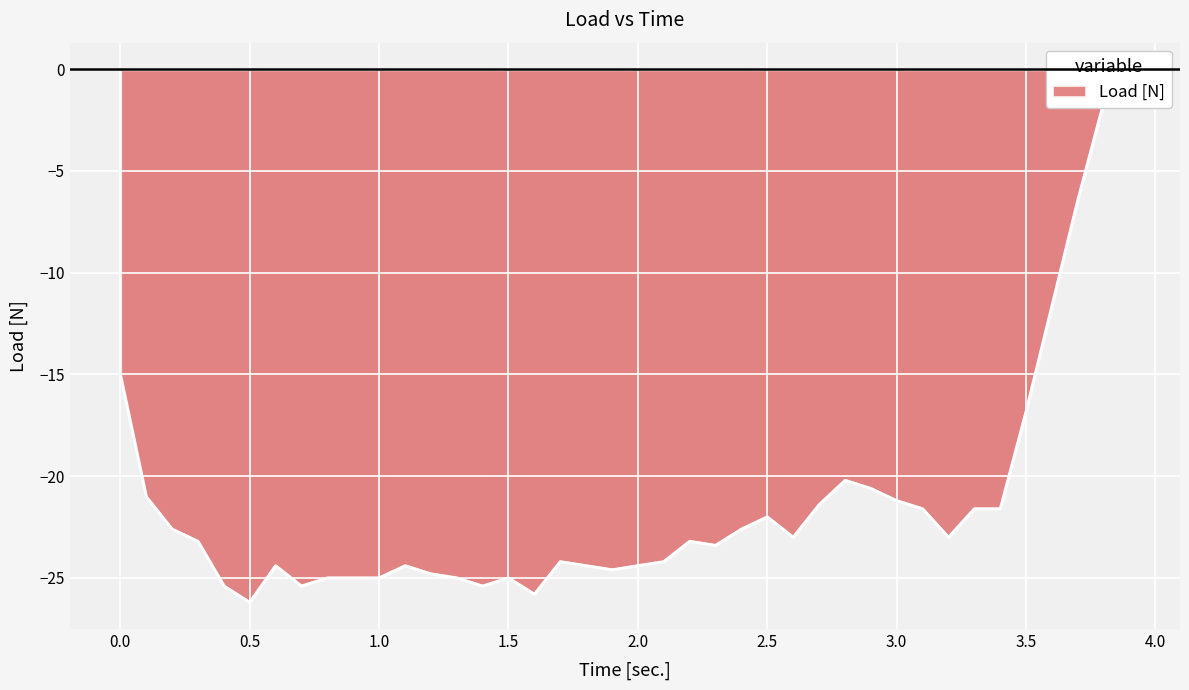

Reading right to left, extract all data points from this chart.

-0.4	-1.6	-6.4	-11.6	-16.8	-21.6	-21.6	-23.0	-21.6	-21.2	-20.6	-20.2	-21.4	-23.0	-22.0	-22.6	-23.4	-23.2	-24.2	-24.4	-24.6	-24.4	-24.2	-25.8	-25.0	-25.4	-25.0	-24.8	-24.4	-25.0	-25.0	-25.0	-25.4	-24.4	-26.2	-25.4	-23.2	-22.6	-21.0	-15.0